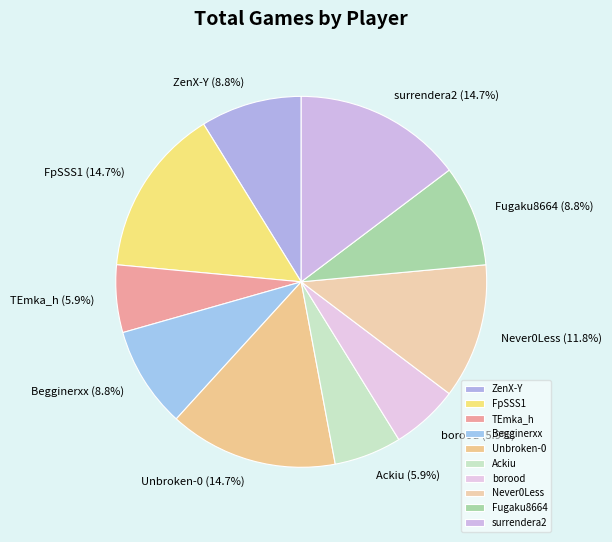

Is there a majority slice in this chart?

No